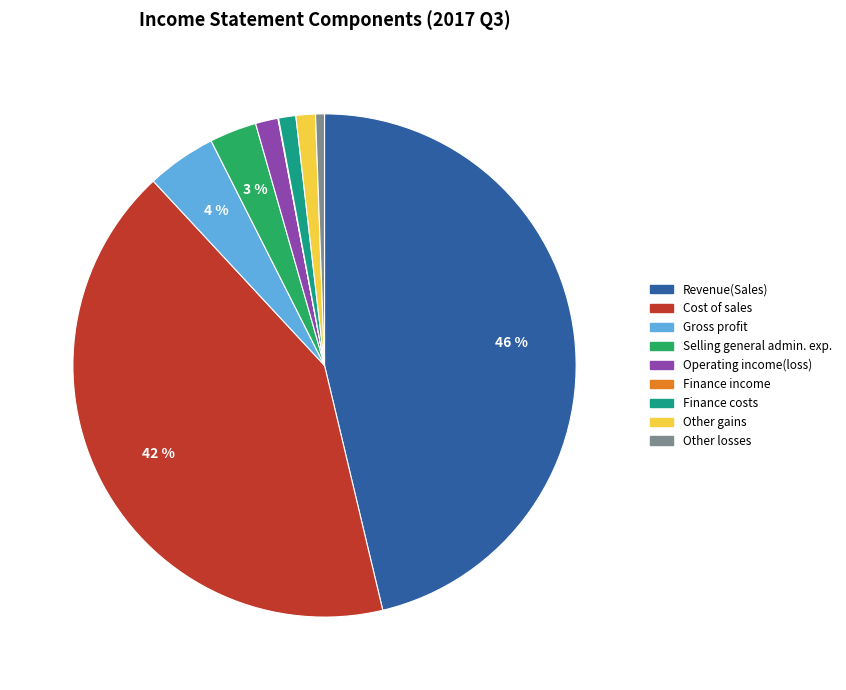

To the nearest percent, what is the average slice percentage?

11%